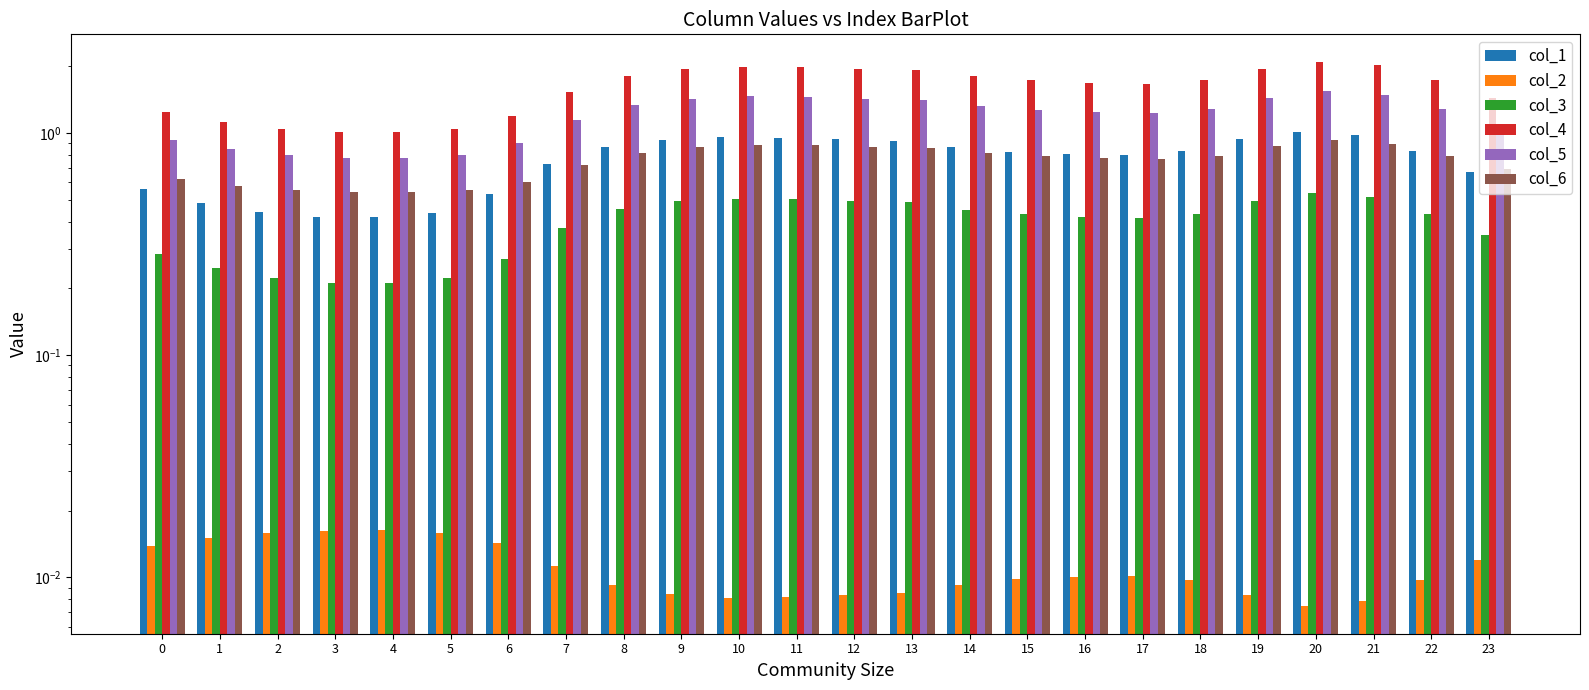

Between 21 and 6, which is larger?

21